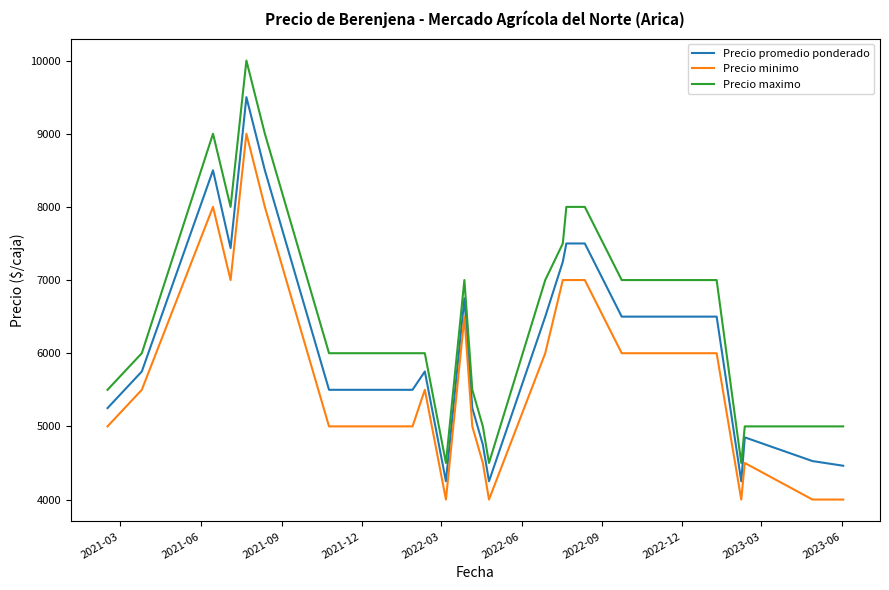

What are all the series names shown in the legend?

Precio promedio ponderado, Precio minimo, Precio maximo